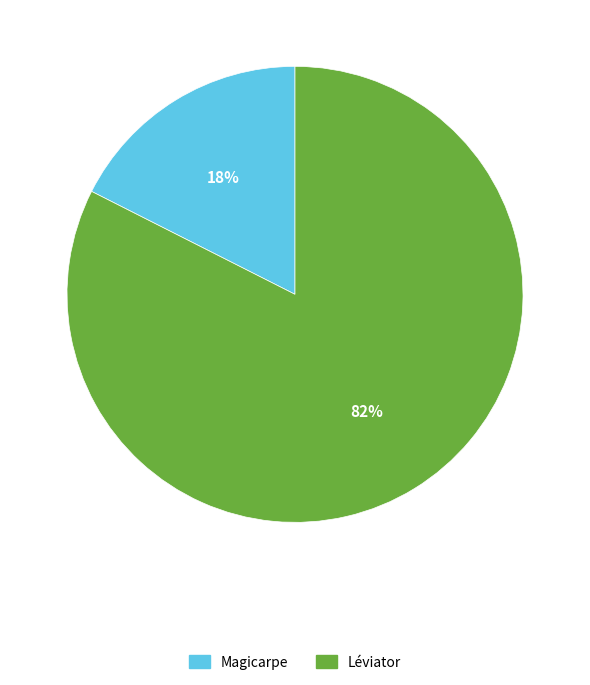

Do Léviator and Magicarpe together represent more than half of the pie?

Yes